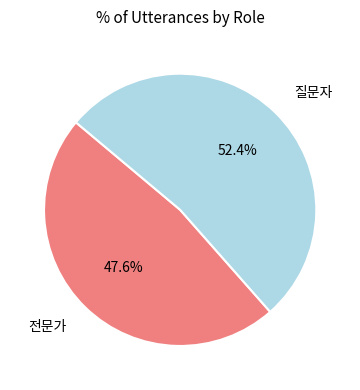

Is there any slice that represents more than half of the pie?

Yes